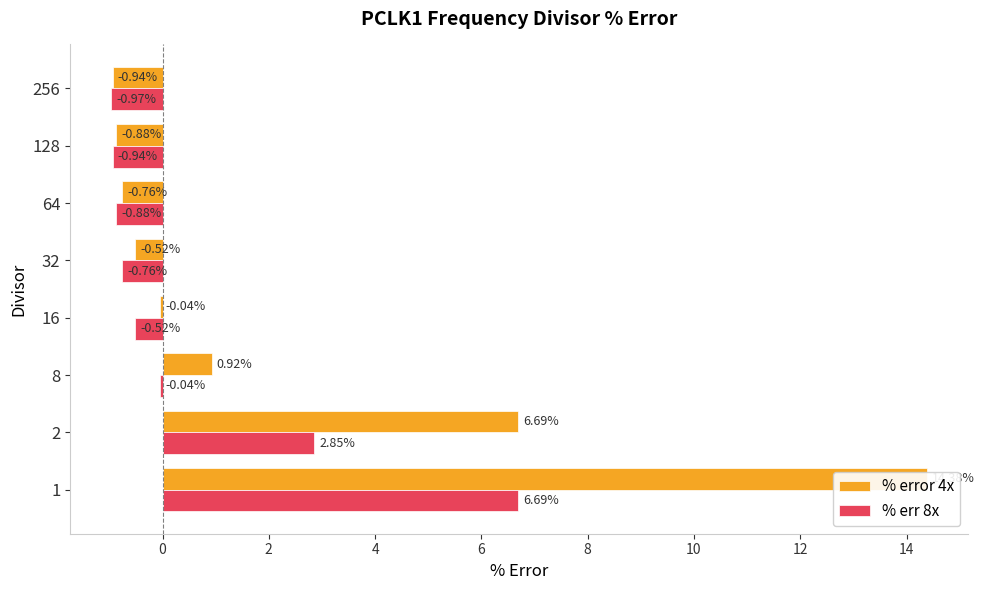

At how many categories does at least one series exceed 8?

1